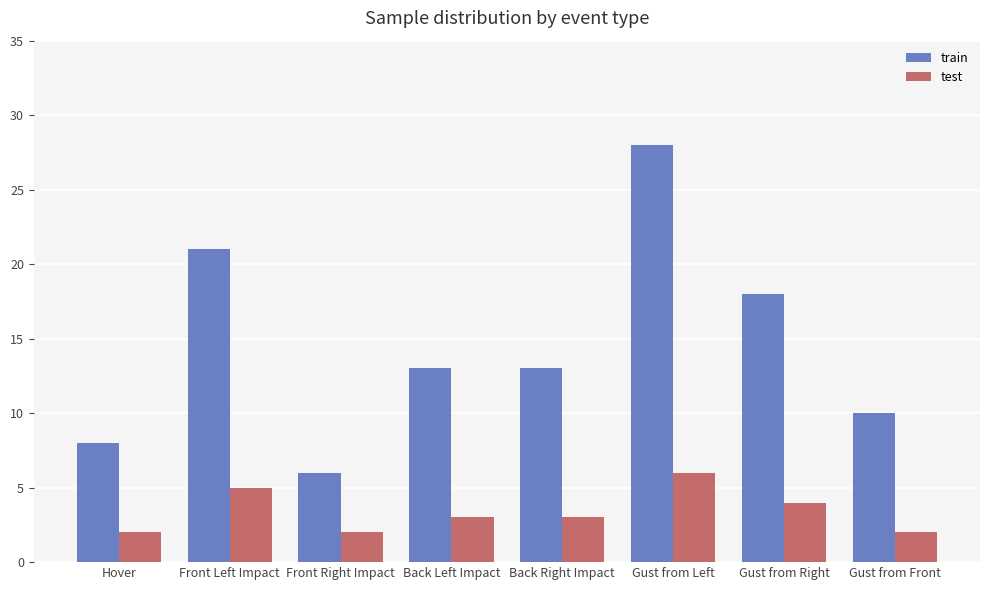

How many bars are there in total?

16